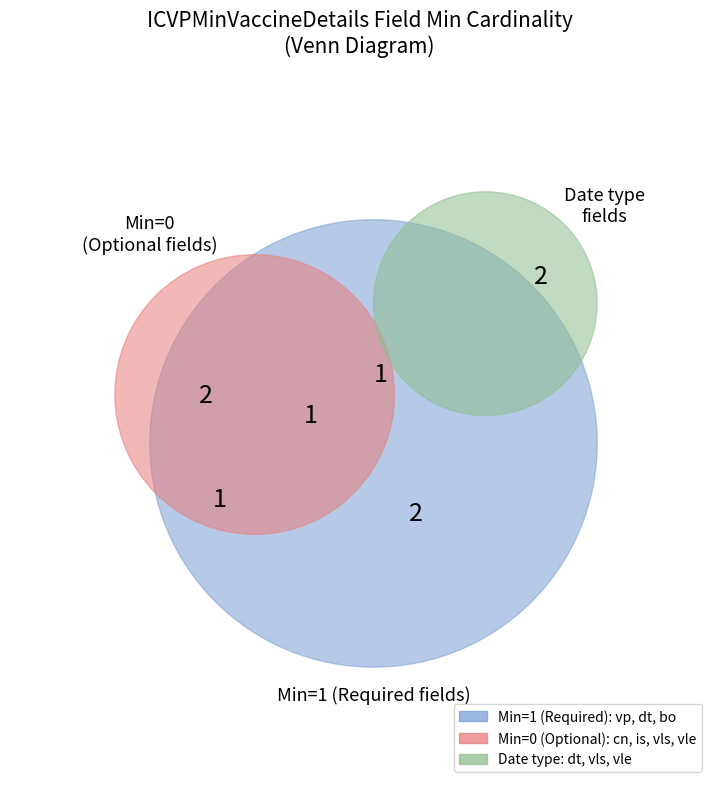

Does ICVPMinVaccineDetails.cn represent more than half of the total?

No